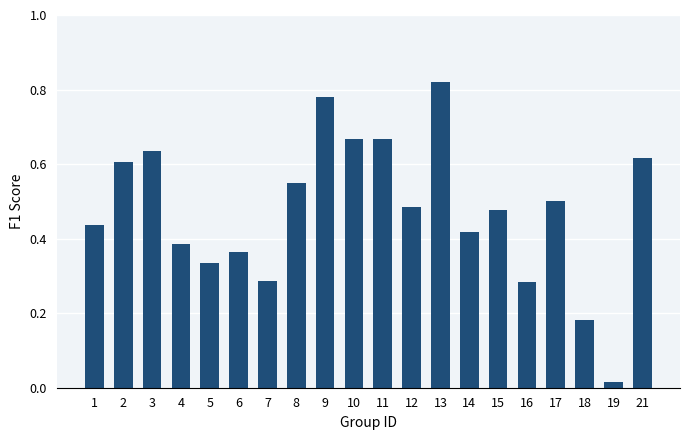

The chart shows a value of 0.2 at 6. True or false?

False